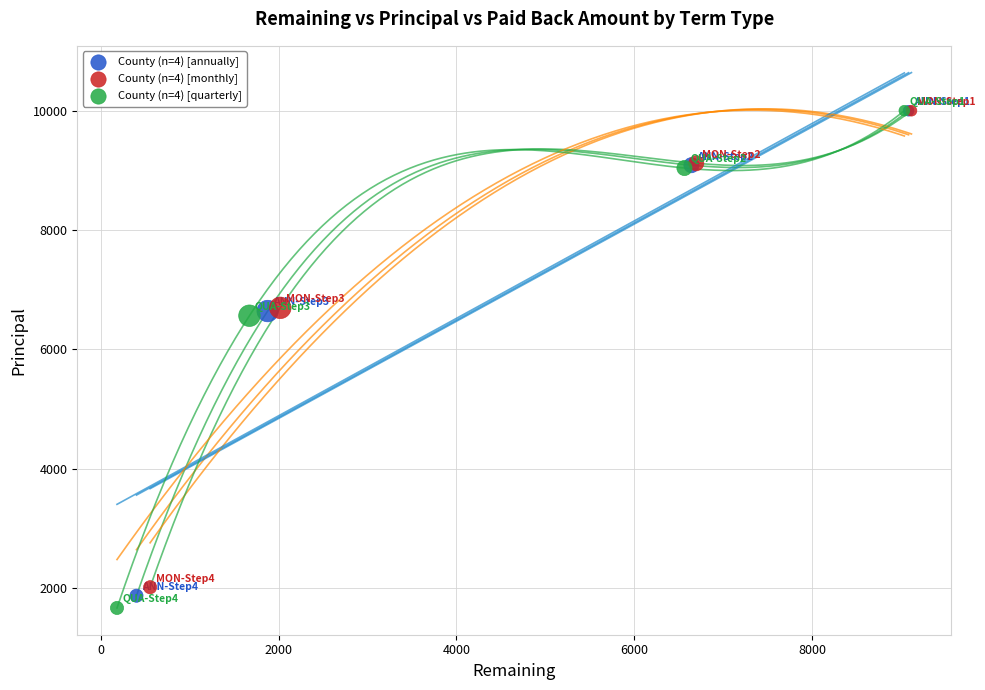

Which series has the largest Y range (max minus min)?

County (n=4) [quarterly]